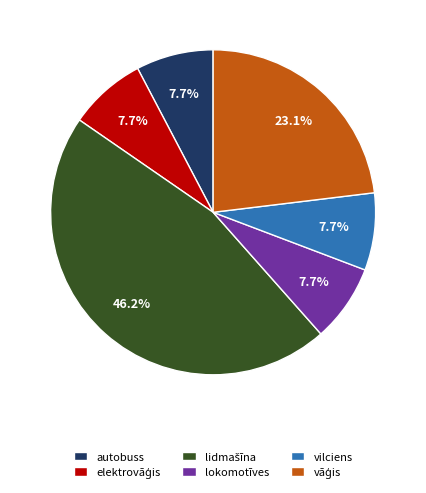

What is the ratio of the value at lokomotīves to the value at autobuss?

1.0